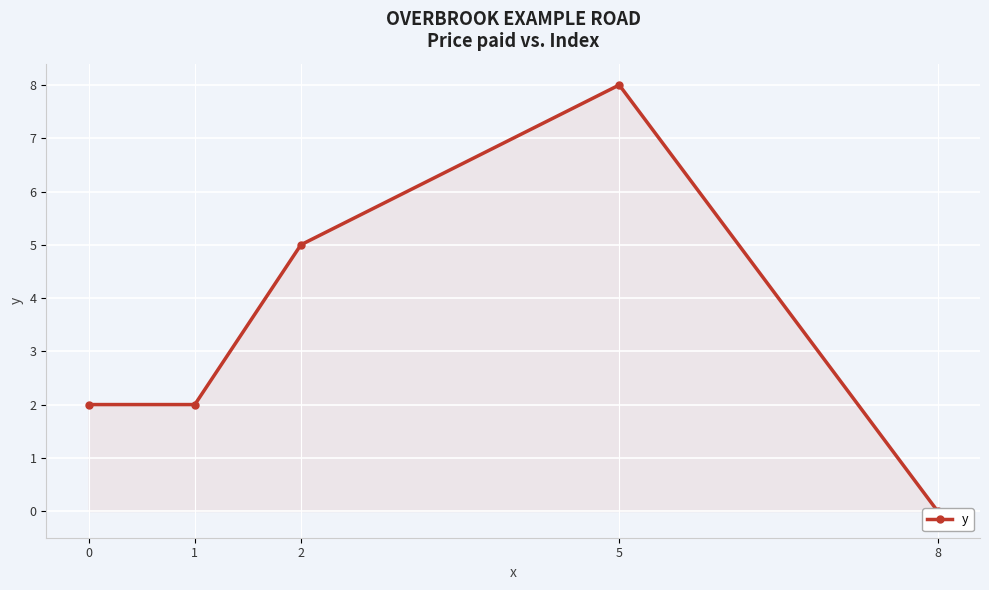

The value at 2 is 9. True or false?

False